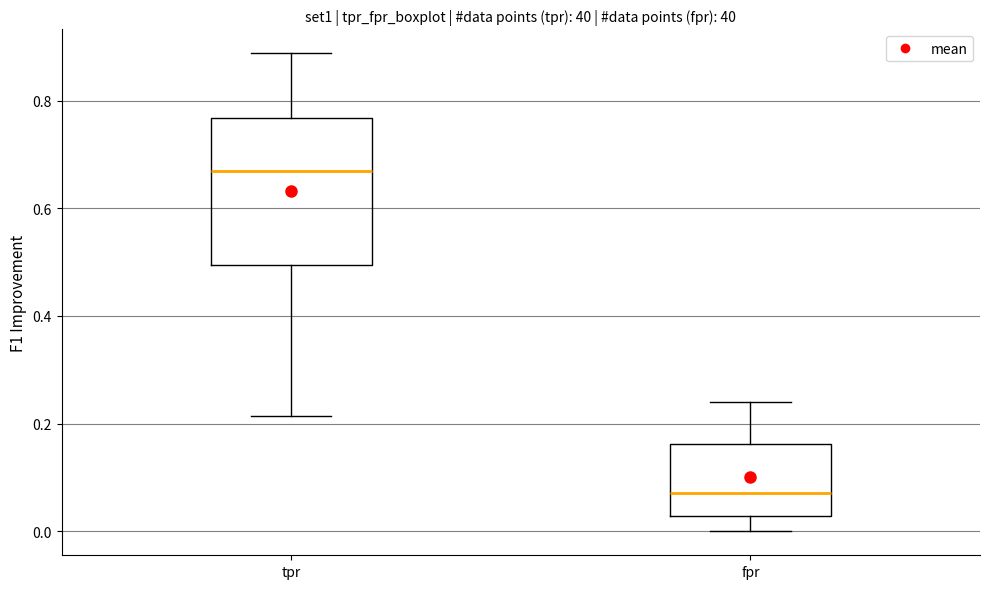

Reading left to right, read every box against the y-axis: the position of its median line, the range the box covers, and the ends of its whiskers. The values are not printed on the chart, so give them approximately, as read against the axis.

tpr: median 0.66, box 0.50 to 0.76, whiskers 0.22 to 0.88
fpr: median 0.08, box 0.02 to 0.16, whiskers 0.00 to 0.24